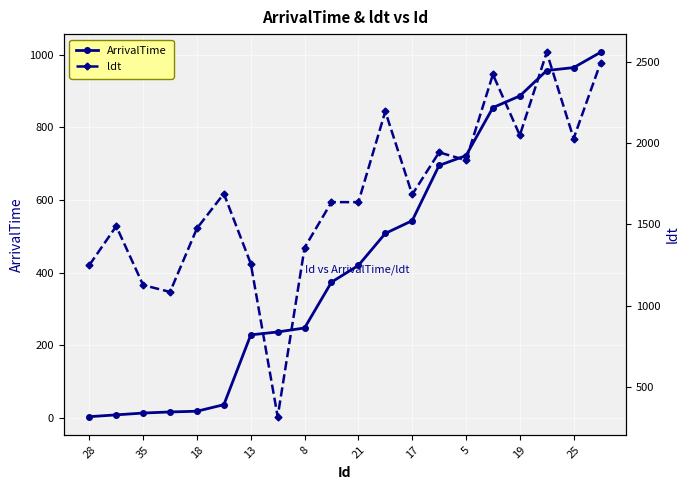

Rank the series by their maximum value, from highest to lowest.

ldt, ArrivalTime